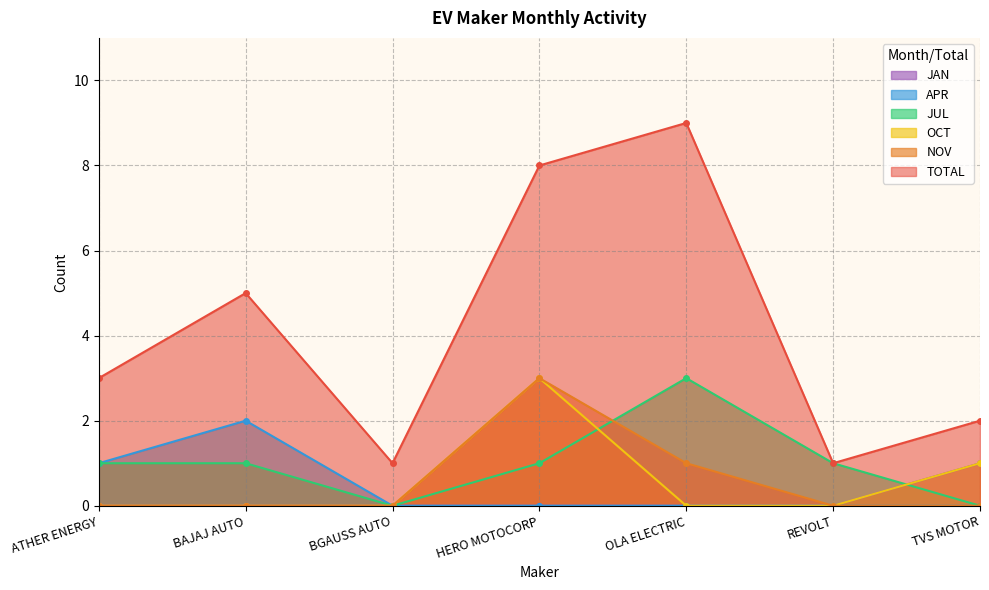

At which category does the chart reach its minimum across all series?

BGAUSS AUTO